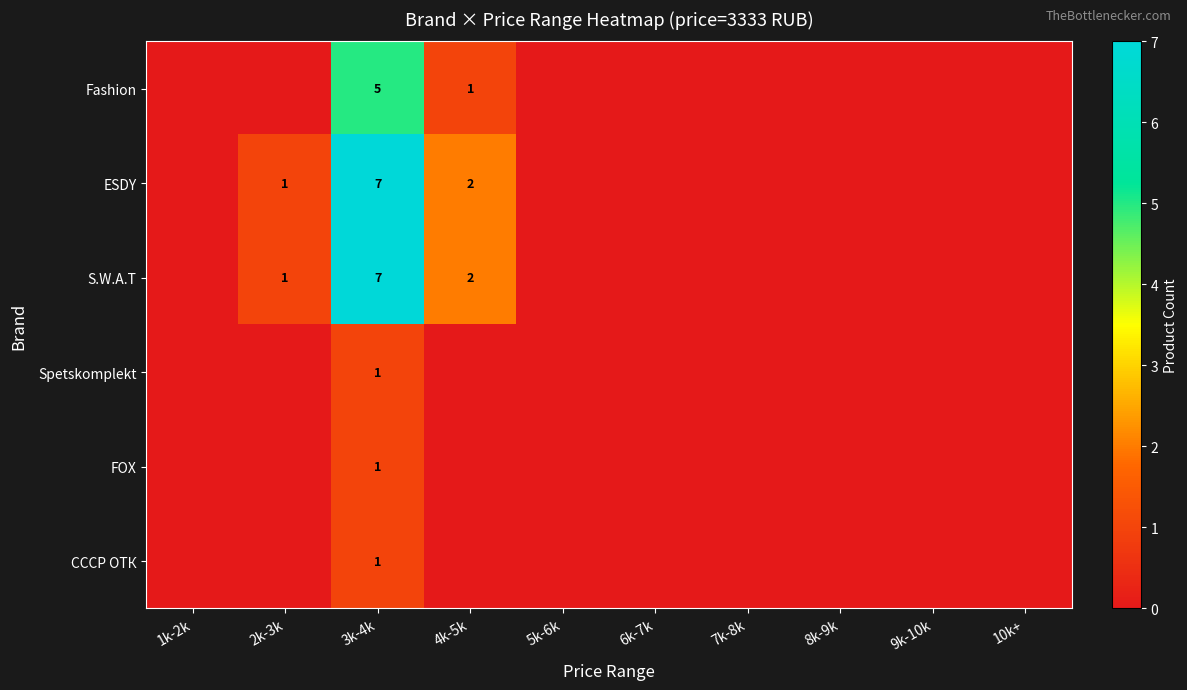

The S.W.A.T series shows 0 at 6k-7k. True or false?

True